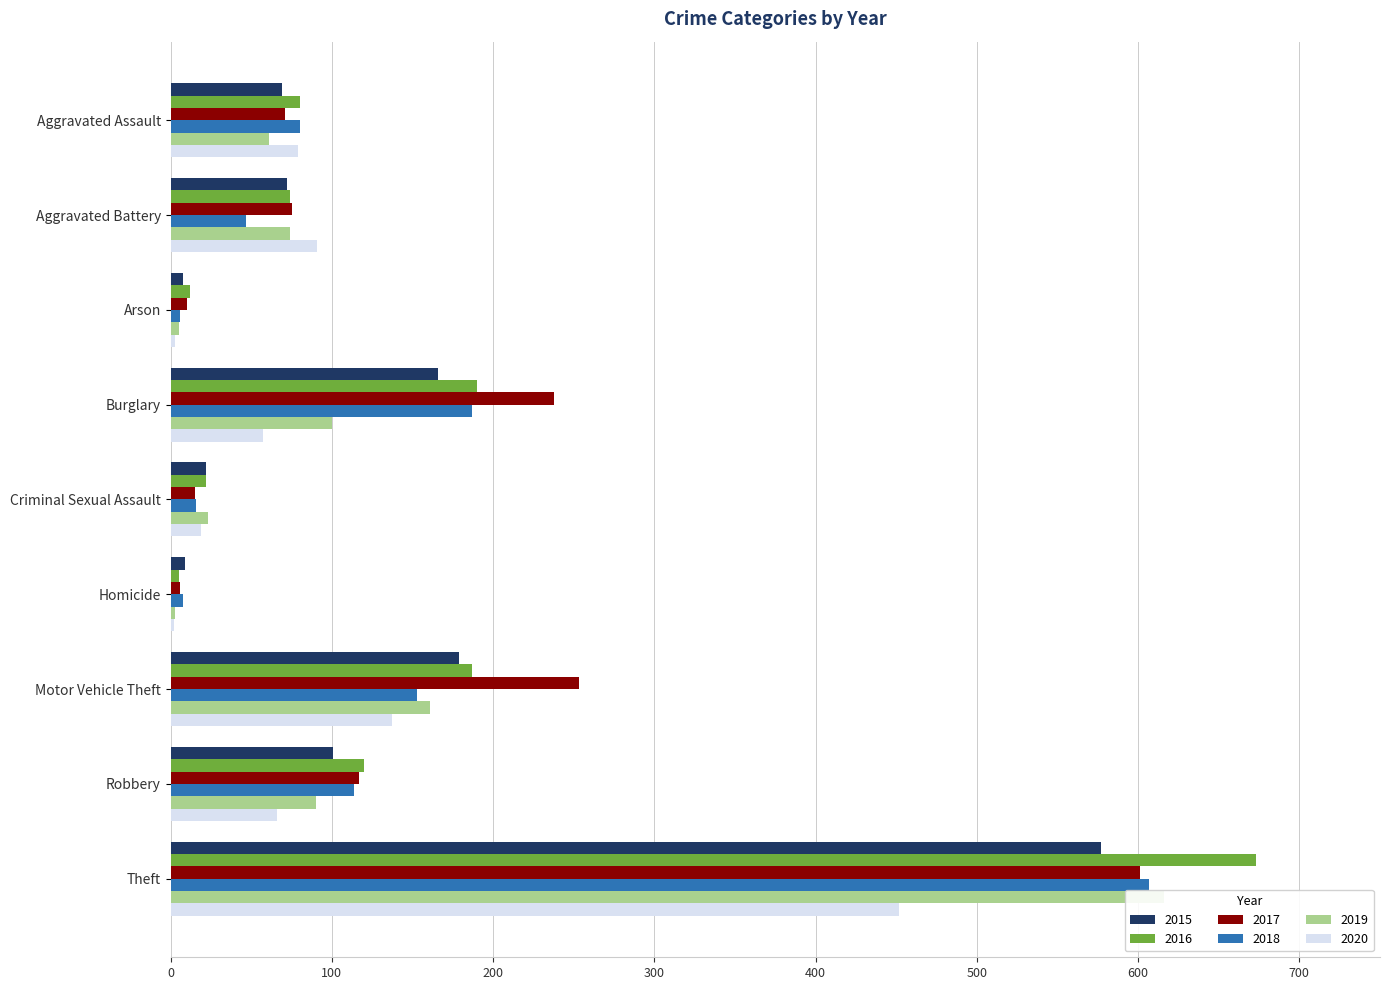

How many data points does each series have?

9